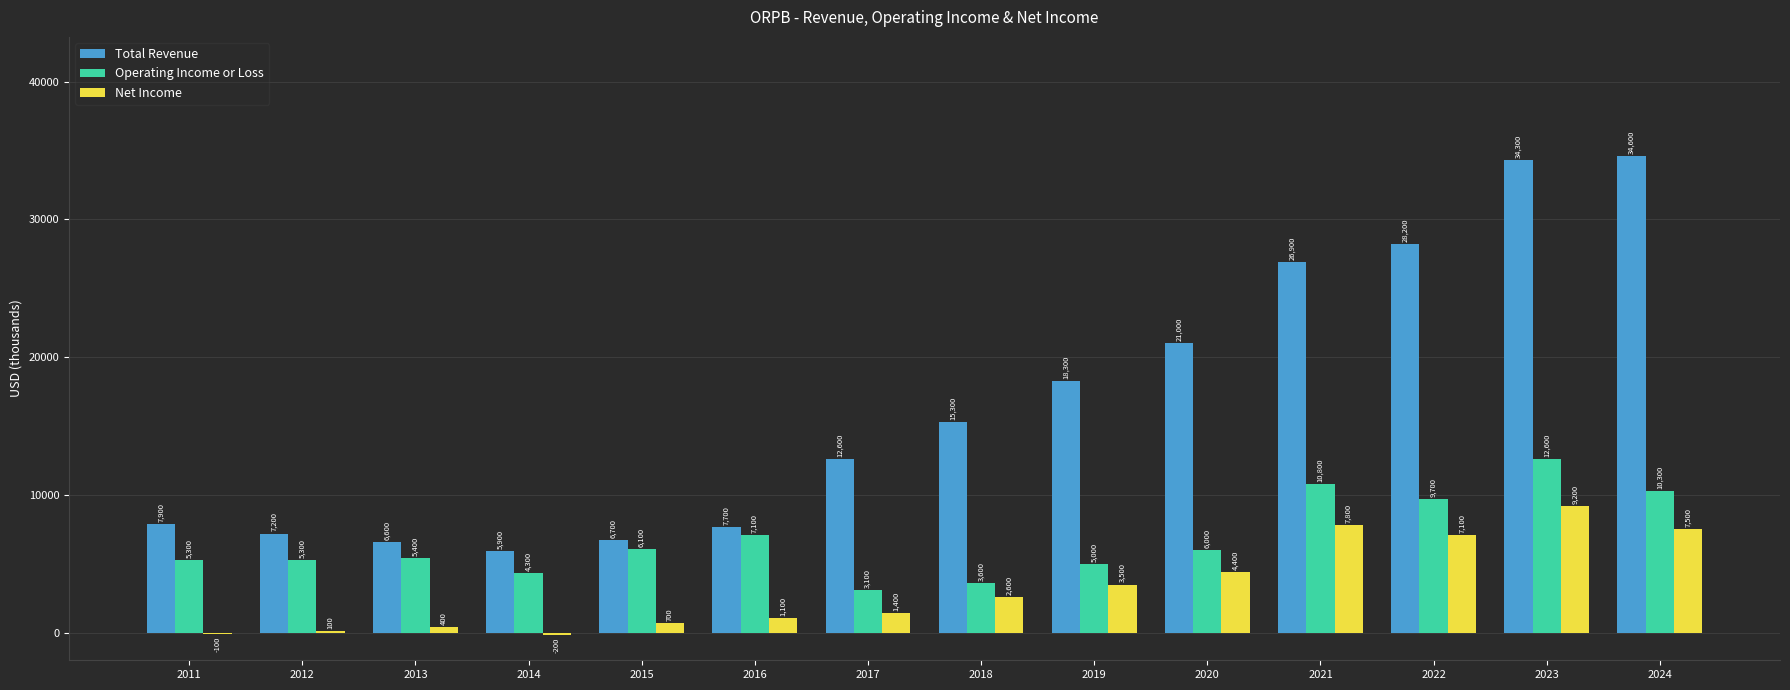

Does the chart contain stacked bars?

No